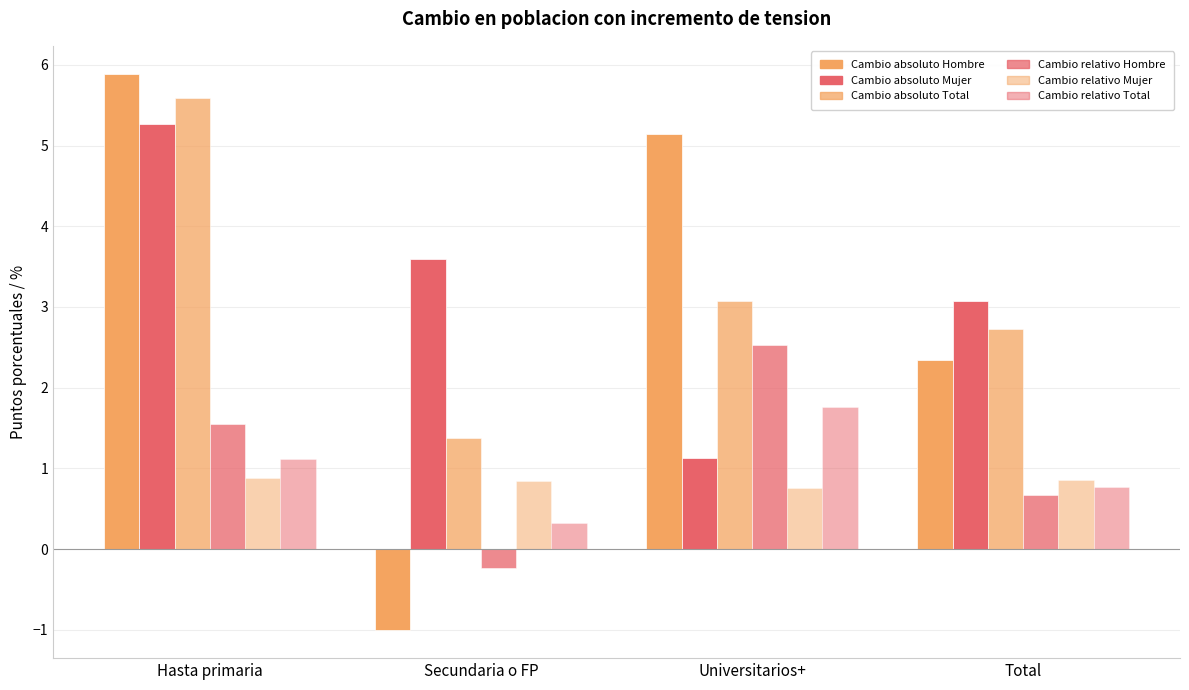

How many groups of bars are there?

4